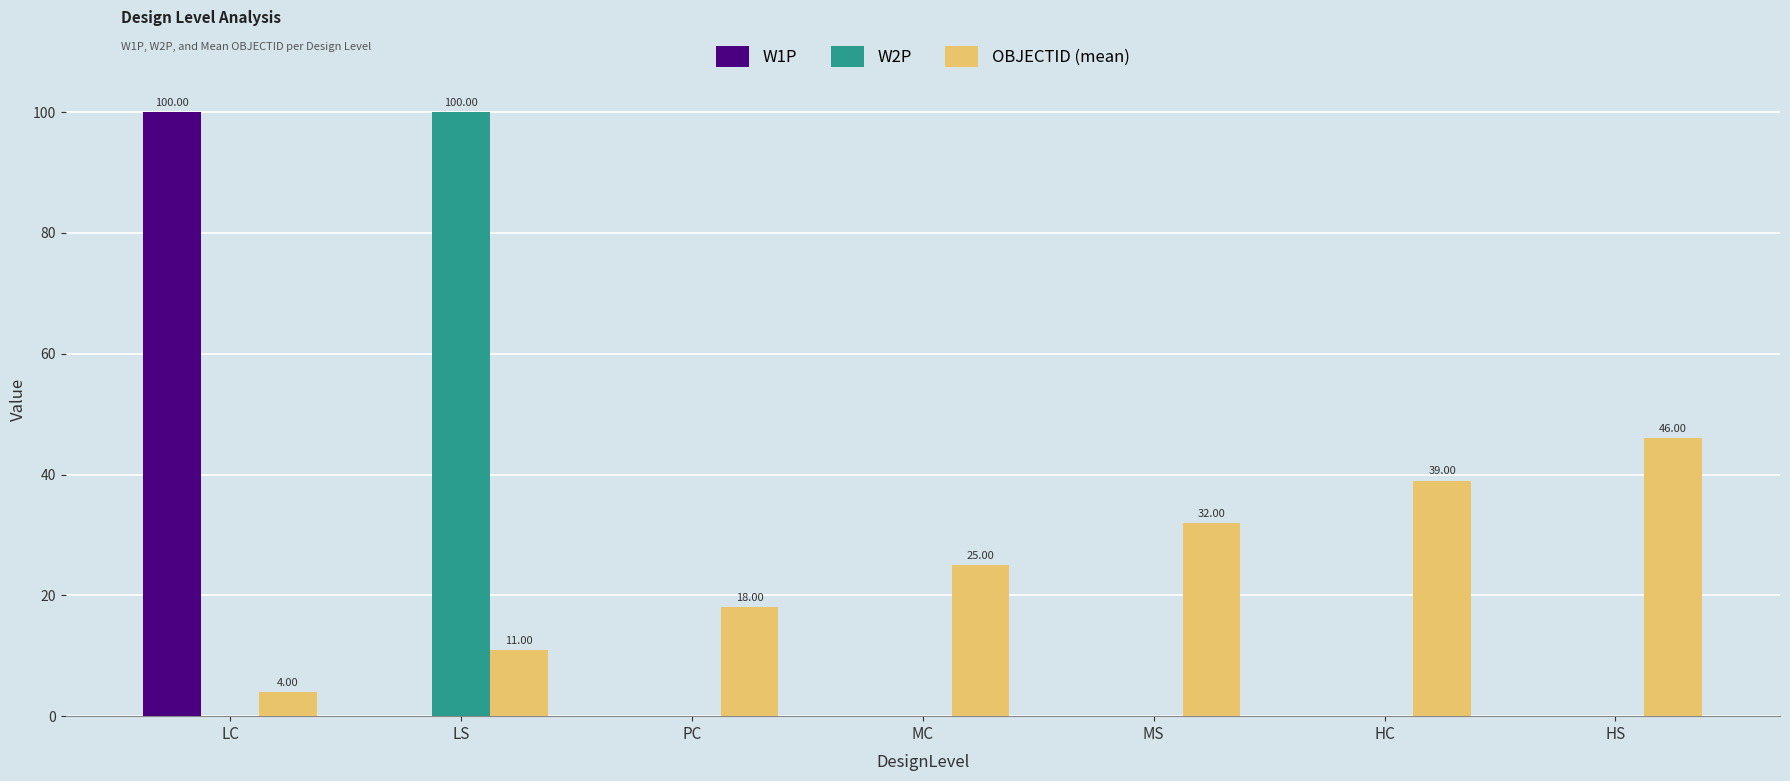

The value of W2P at MC is -58. True or false?

False